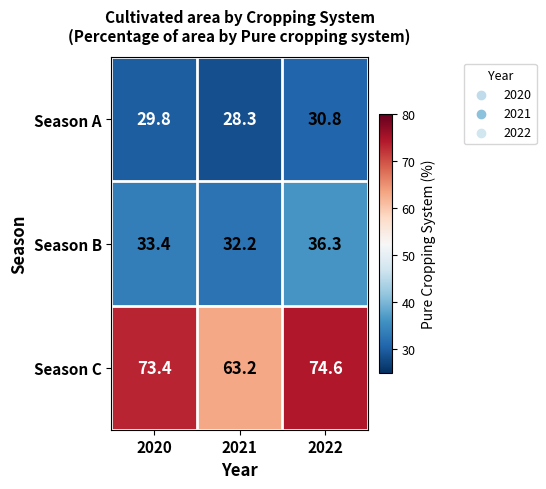

True or false: Season A has a value of 45.6 at 2022.

False